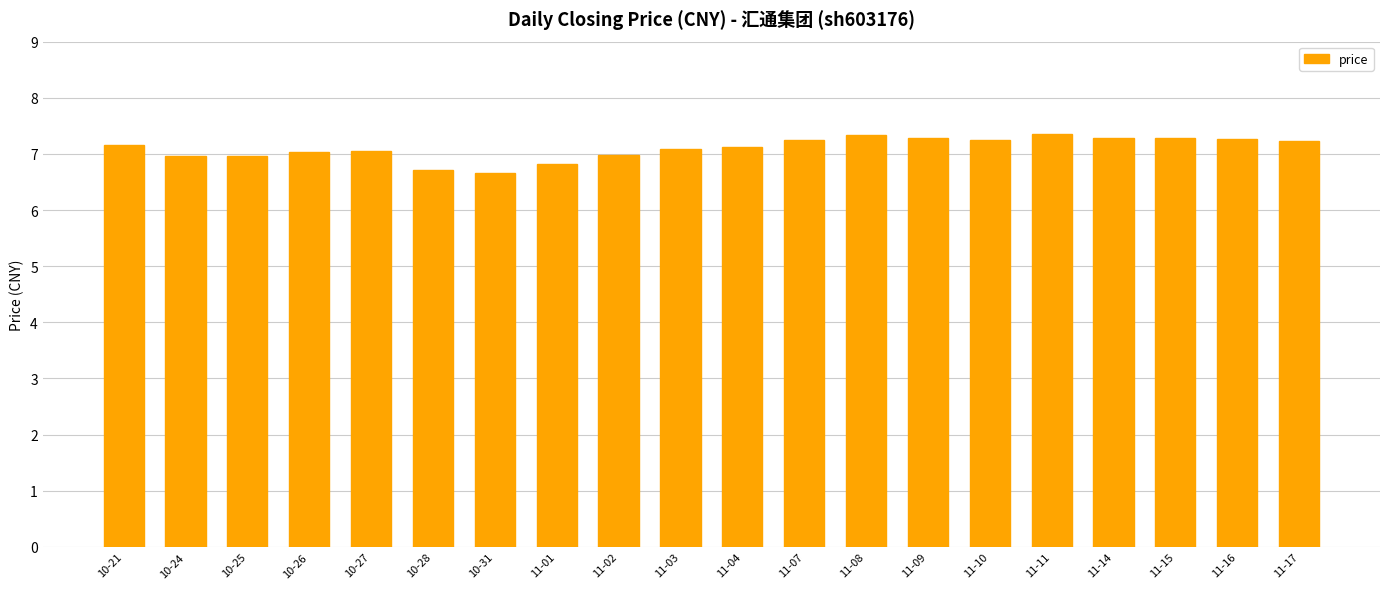

Between 11-01 and 11-07, which is larger?

11-07